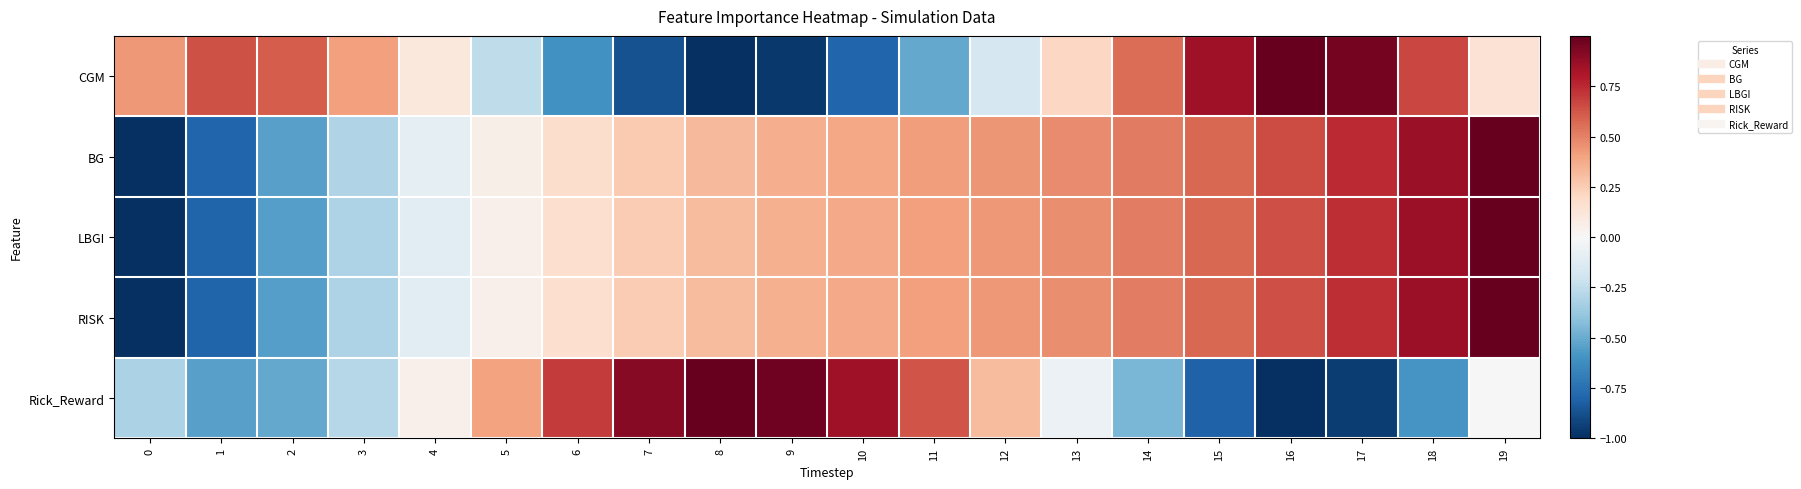

What is the difference between the highest and lowest values at 5?

0.7